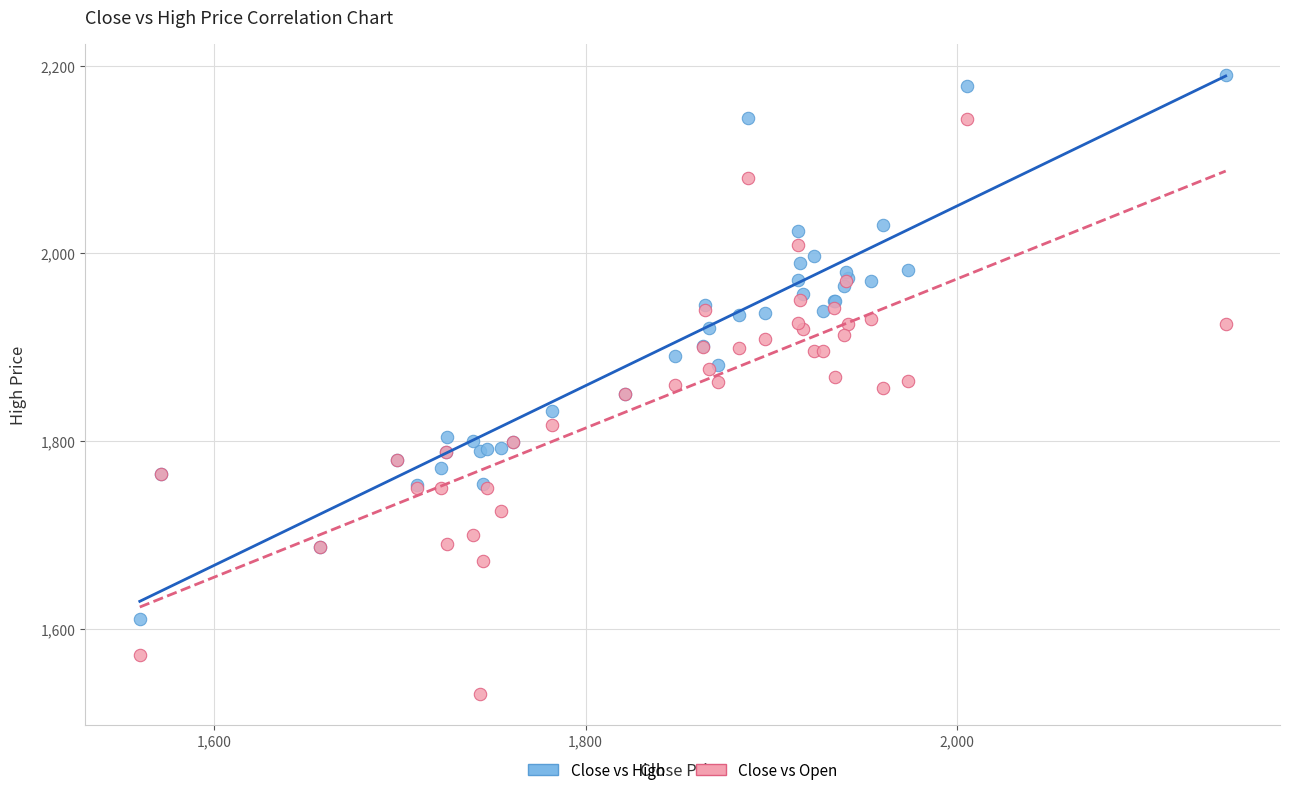

What is the X range (max minus min) for the scatter plot?

584.8